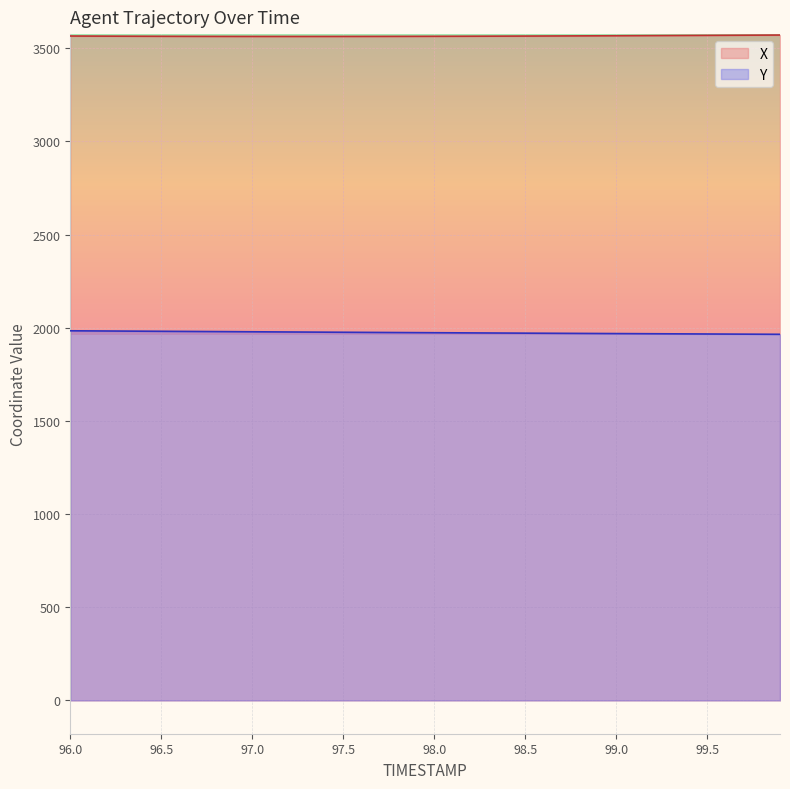

True or false: X and Y cross at least once.

False